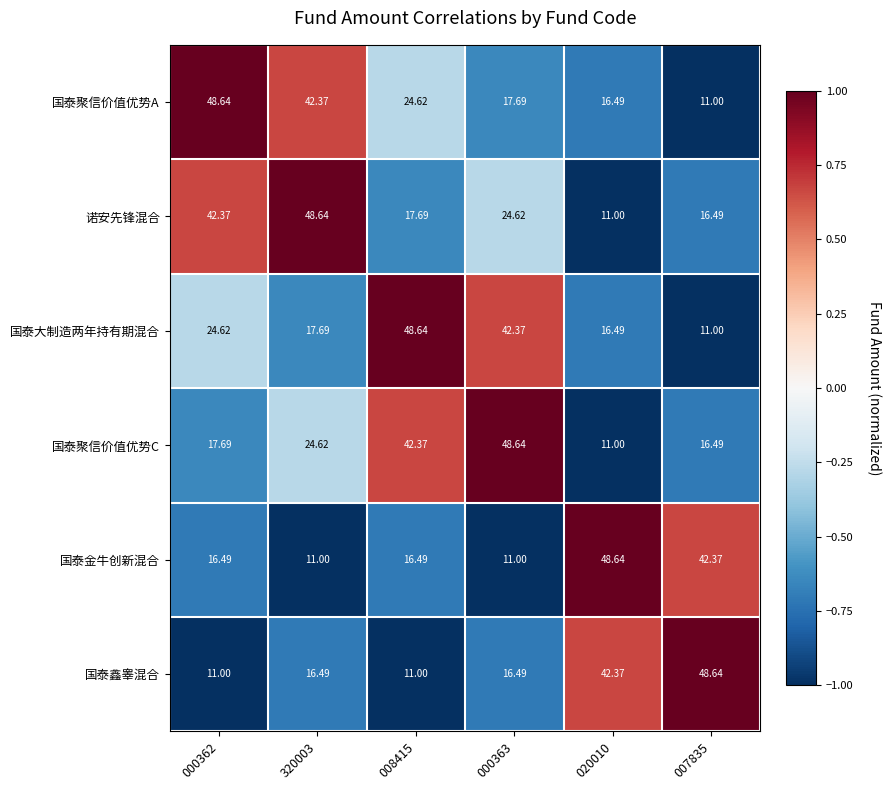

How many data points does each series have?

6